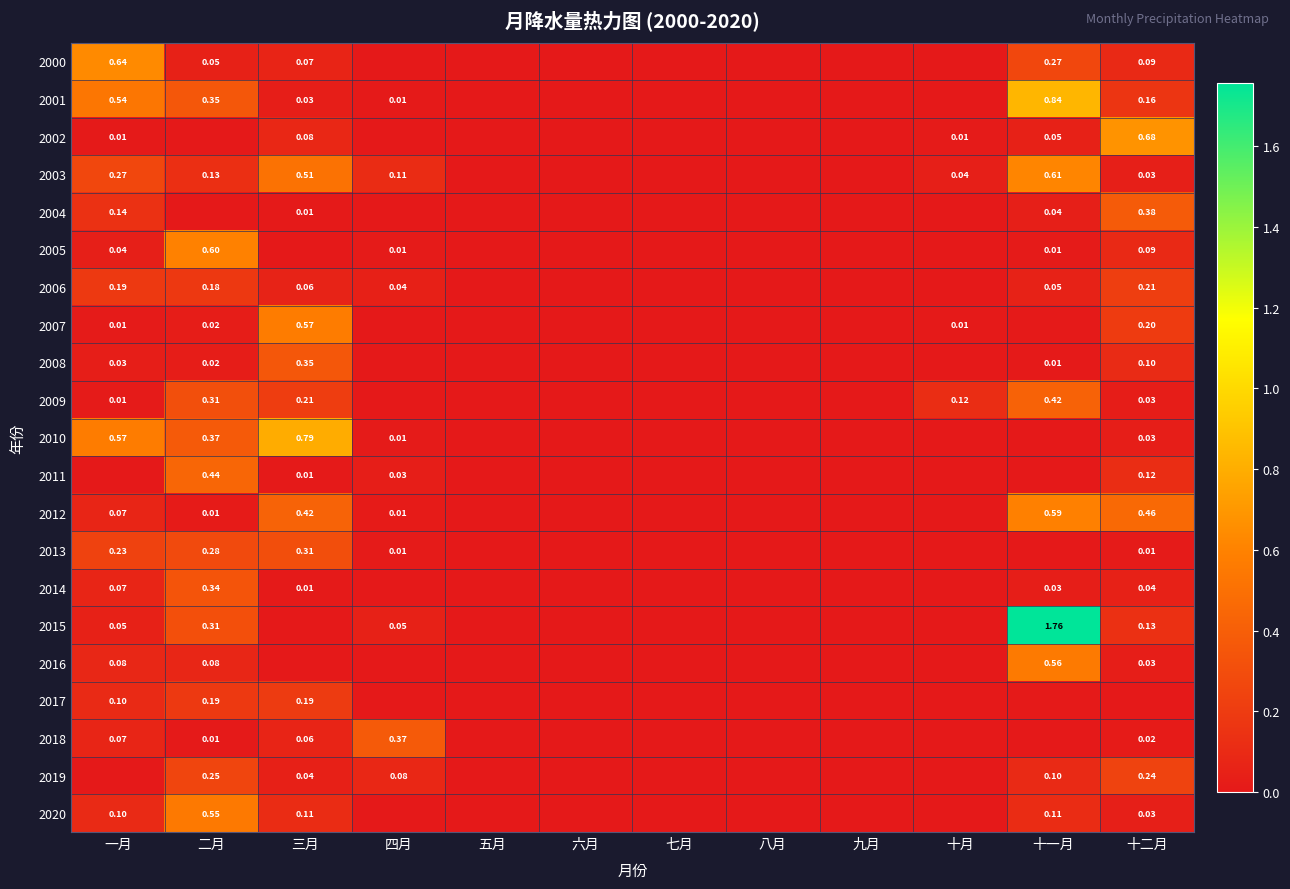

Which category has the lowest value across all series?

四月